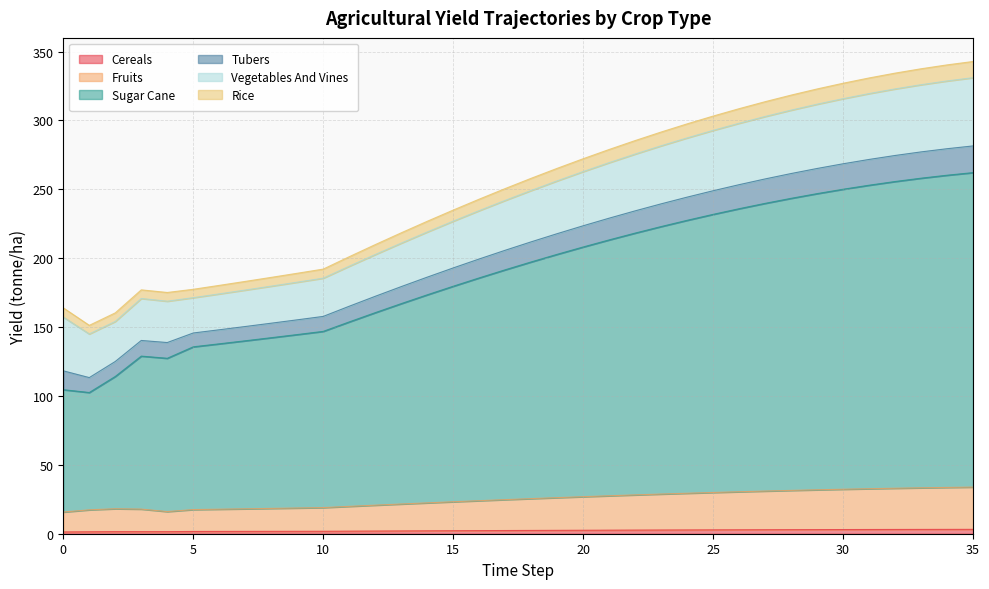

Is the value of yf_agrc_fruits_tonne_ha at 23 greater than the value of yf_agrc_sugar_cane_tonne_ha at 32?

No